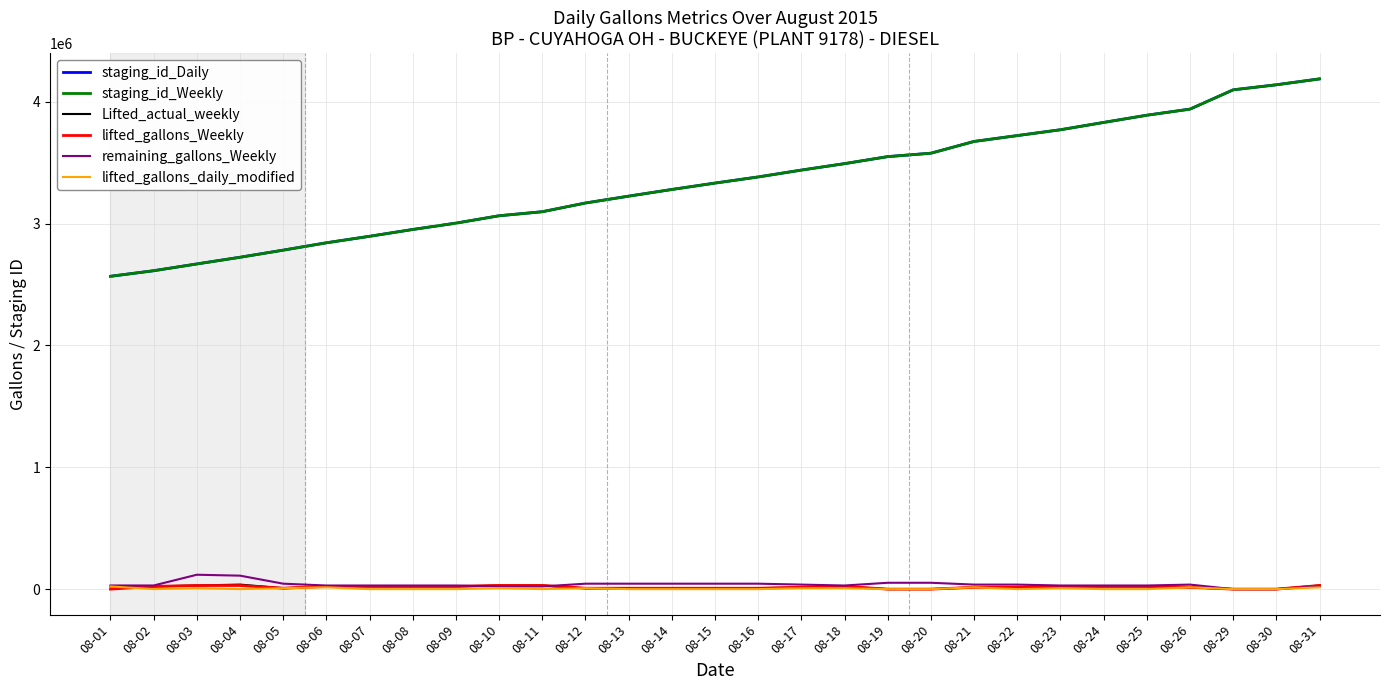

Is the value of staging_id_Daily at 08-11 greater than the value of lifted_gallons_daily_modified at 08-07?

Yes